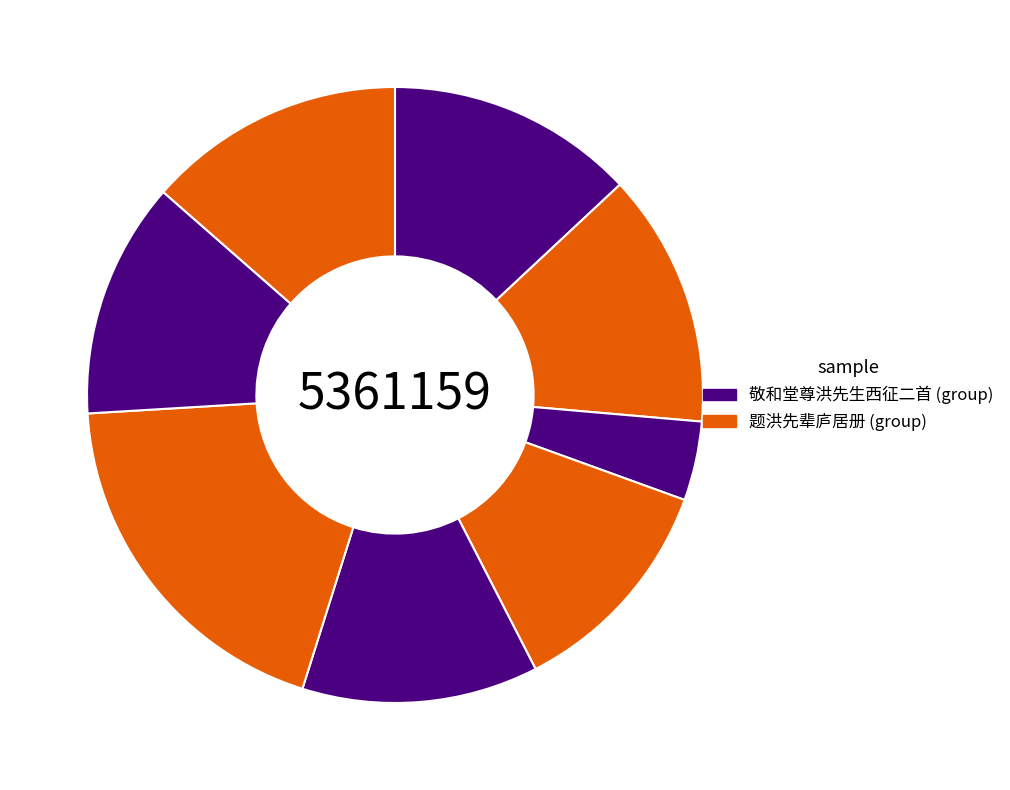

How many slices are in this pie chart?

8